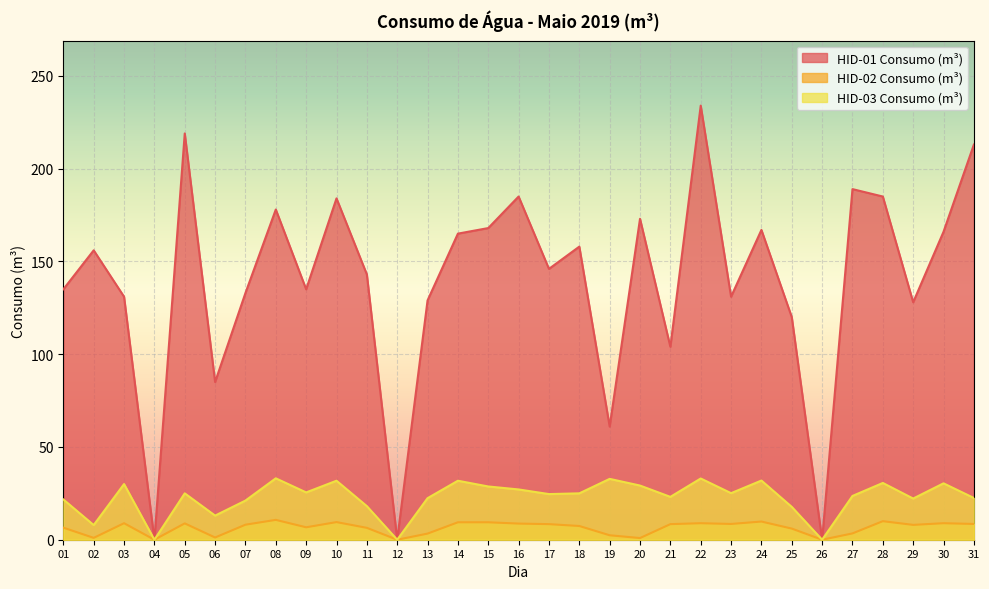

True or false: HID-03 Consumo (m³) has a value of 12.2 at 14.

False